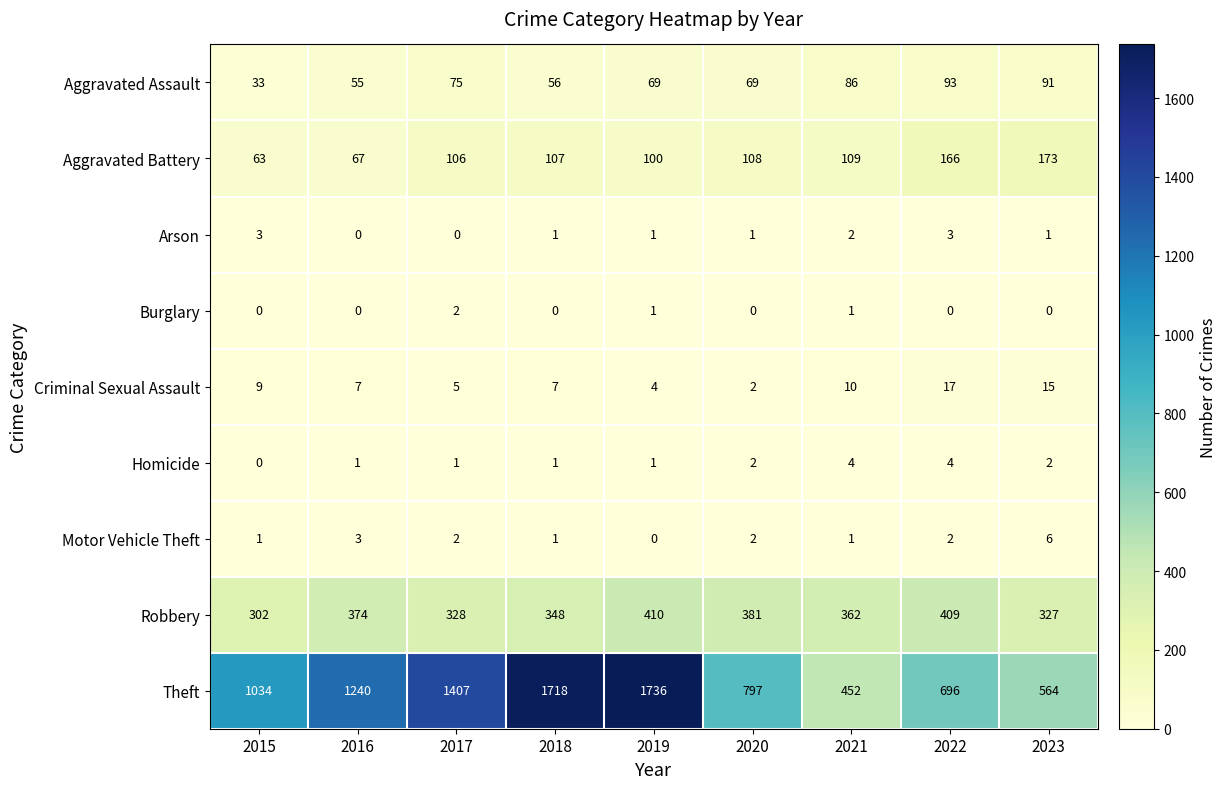

Read the Aggravated Assault value at 2021, to the nearest 5.

85